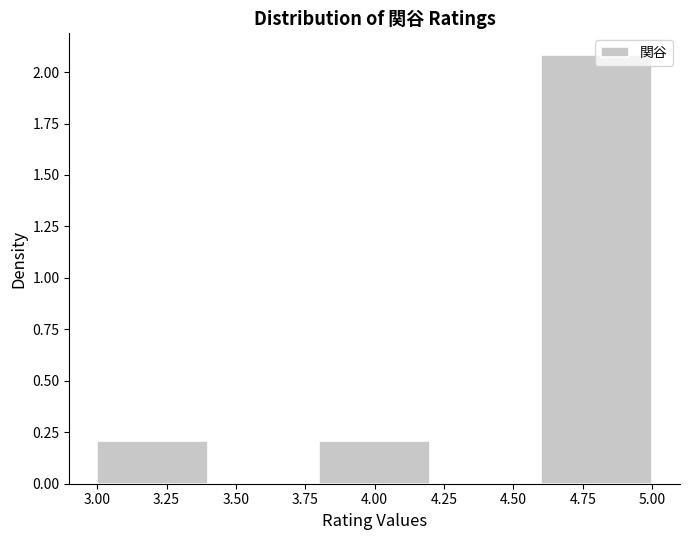

Reading left to right, list every bar in this chart as the range it spans on the x-axis followed by its height. The values are not printed on the chart, so give them approximately, as read against the axis.

3.0 to 3.4: 0.2
3.4 to 3.8: 0
3.8 to 4.2: 0.2
4.2 to 4.6: 0
4.6 to 5.0: 2.1